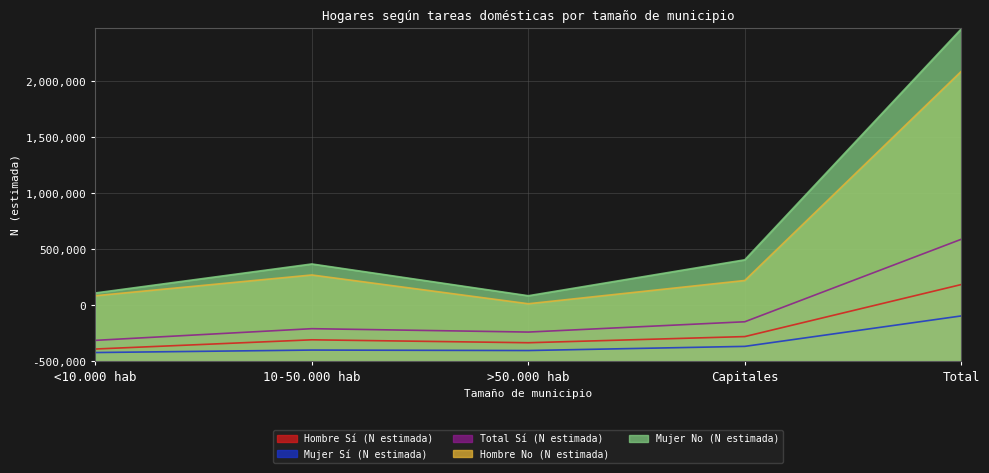

What is the label of the 5th point from the right?

<10.000 hab